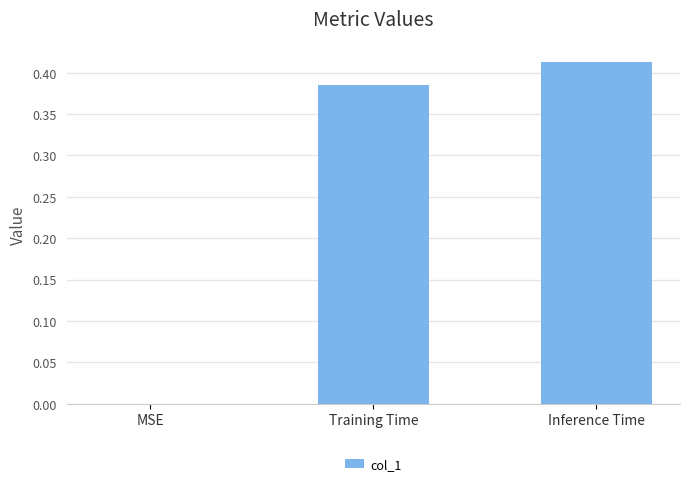

At which label is the value closest to 0?

MSE